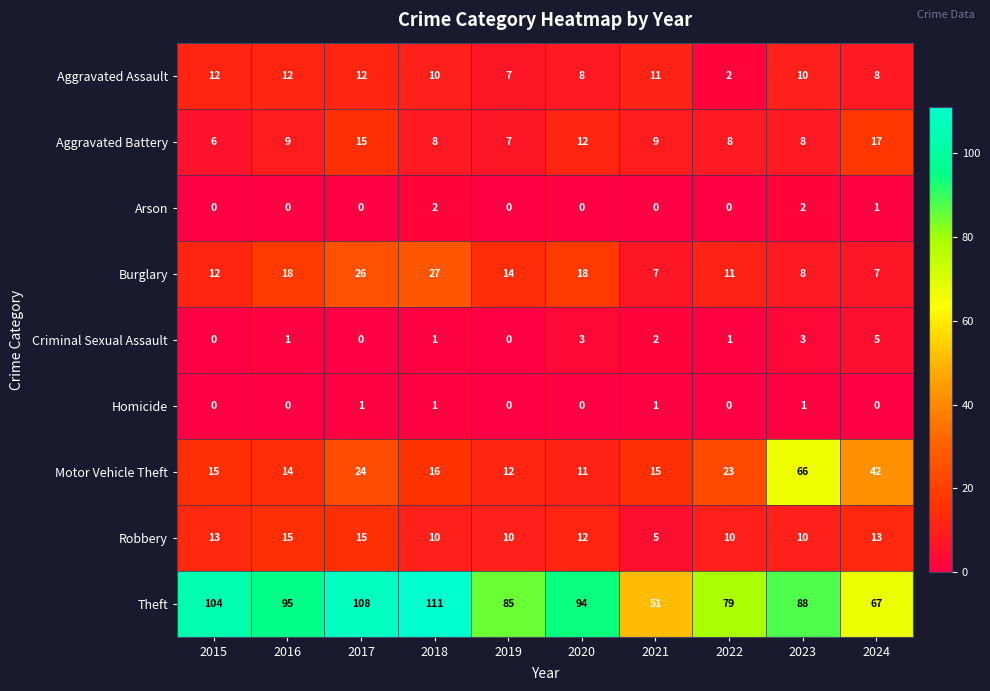

Count the Robbery values in the range 10 to 13.

7